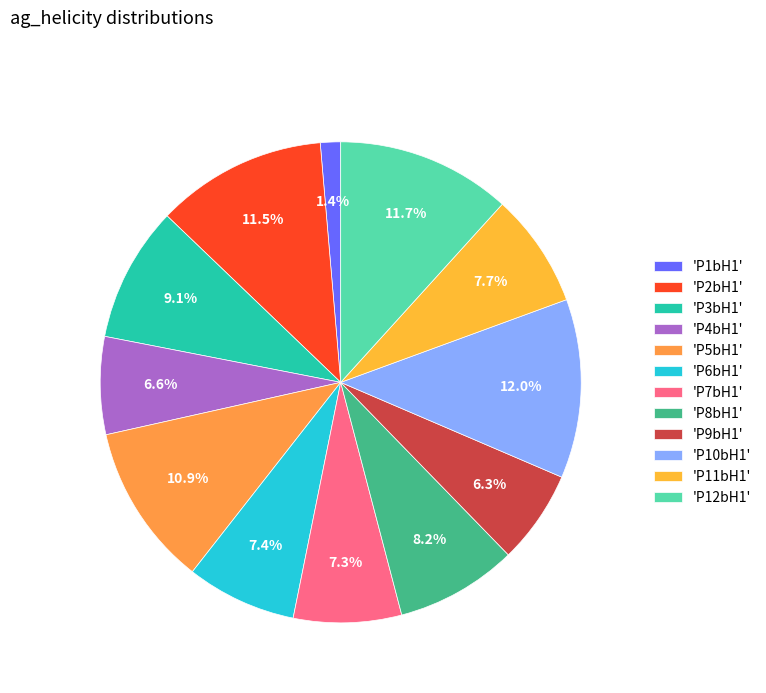

How many segments does this pie chart have?

12